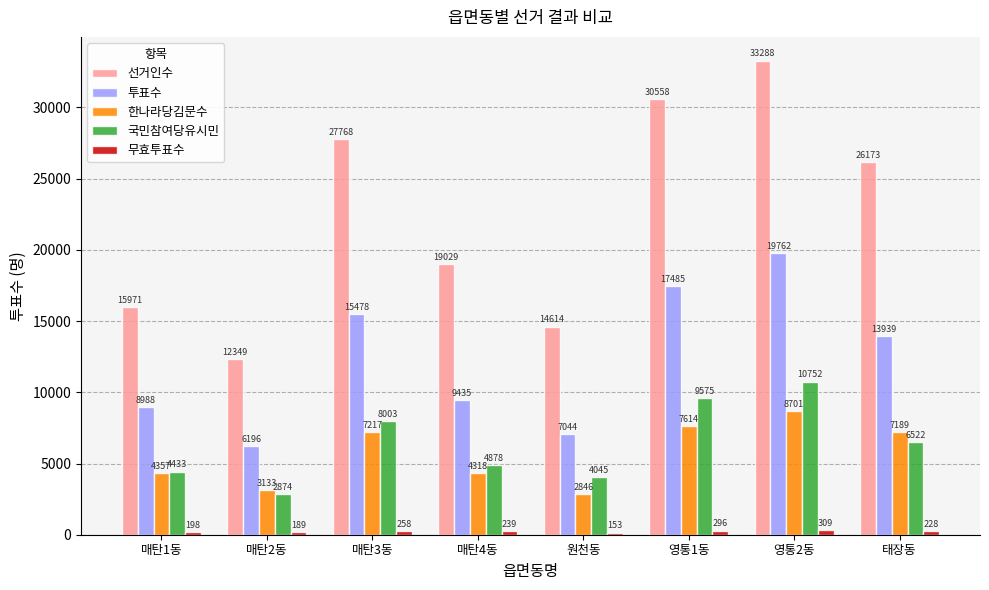

What is the difference between the 국민참여당유시민 values at 영통1동 and 태장동?

3053